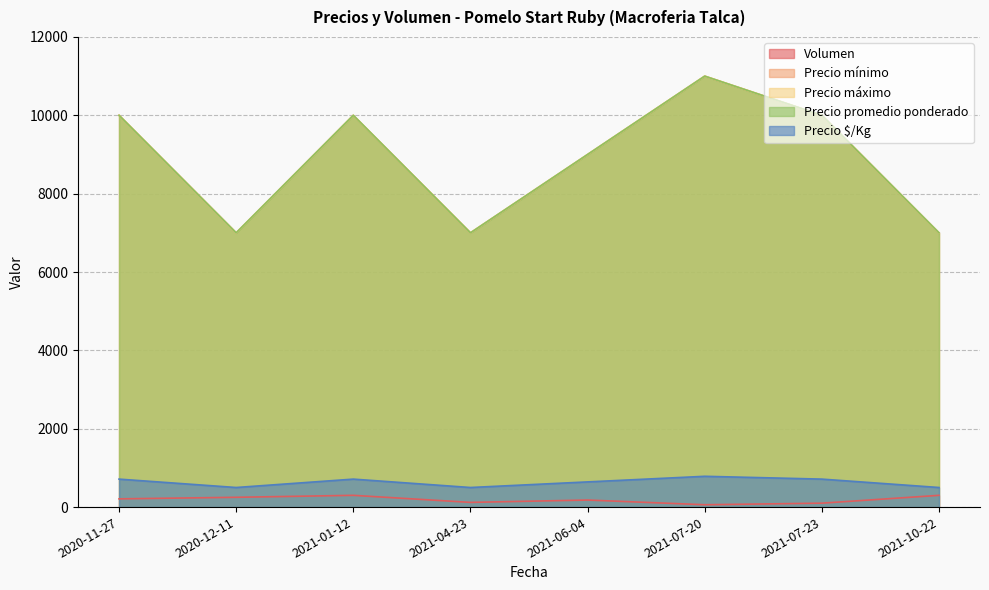

Read the Volumen value at 2020-12-11, to the nearest 5.

250